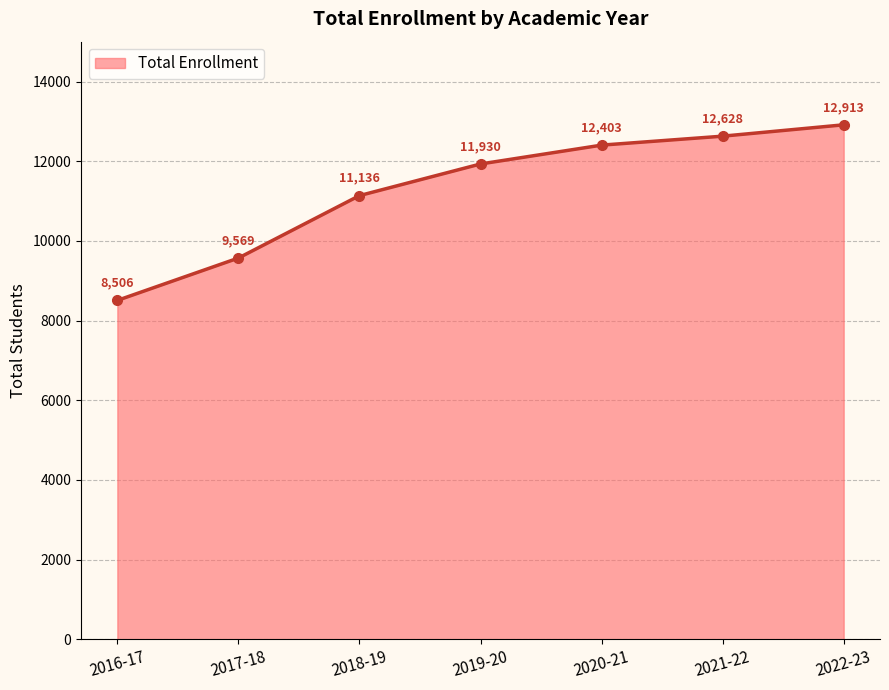

The chart shows a value of 18243 at 2022-23. True or false?

False